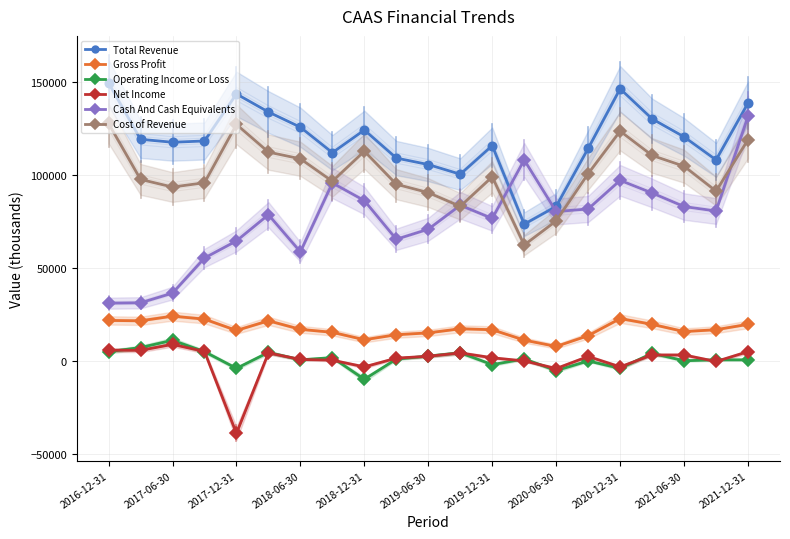

How many values in the Net Income series exceed 2400?

10